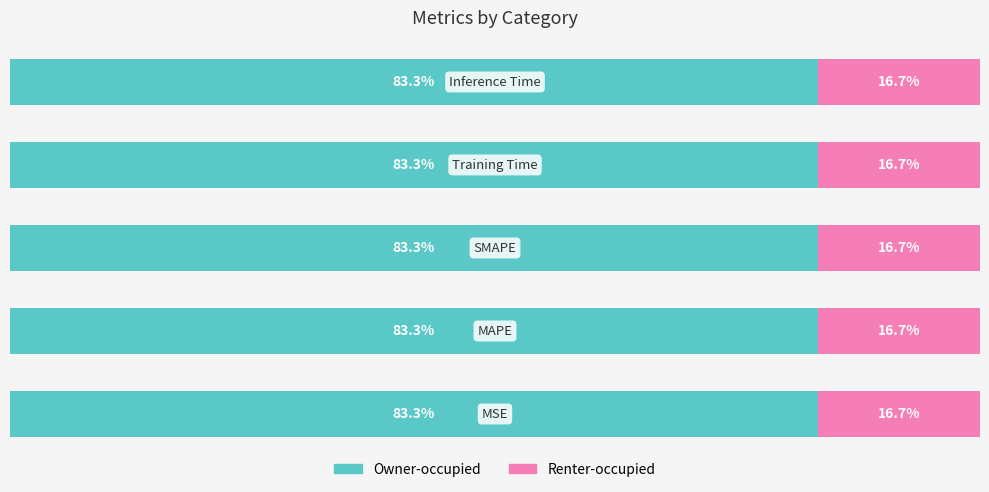

What position from the right is Training Time?

2